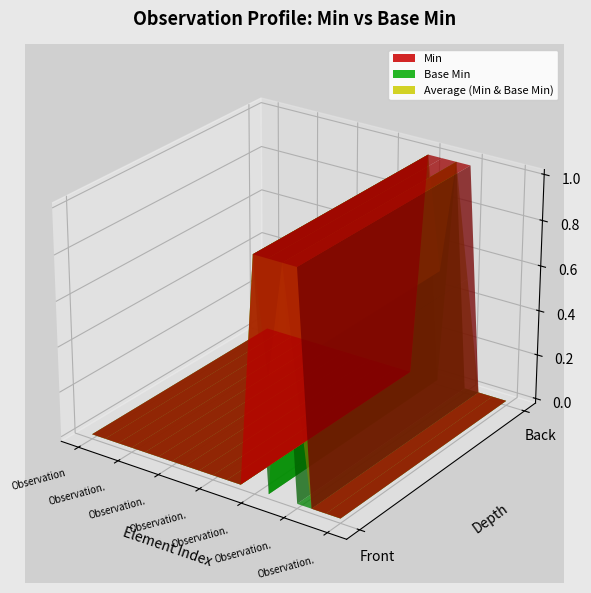

Reading left to right, list all the values displayed in this chart.

Min: Observation=0	Observation.id=0	Observation.meta=0	Observation.implicitRules=0	Observation.language=0	Observation.text=0	Observation.contained=0	Observation.extension=0	Observation.modifierExtension=0	Observation.identifier=0	Observation.basedOn=0	Observation.partOf=0	Observation.status=1	Observation.category=1	Observation.code=1	Observation.subject=1	Observation.focus=0	Observation.encounter=0	Observation.effective[x]=0
Base Min: Observation=0	Observation.id=0	Observation.meta=0	Observation.implicitRules=0	Observation.language=0	Observation.text=0	Observation.contained=0	Observation.extension=0	Observation.modifierExtension=0	Observation.identifier=0	Observation.basedOn=0	Observation.partOf=0	Observation.status=1	Observation.category=0	Observation.code=1	Observation.subject=0	Observation.focus=0	Observation.encounter=0	Observation.effective[x]=0